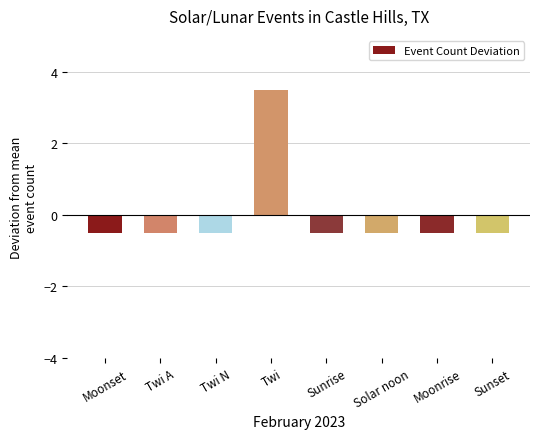

What is the value of the 5th bar from the left?

-0.5